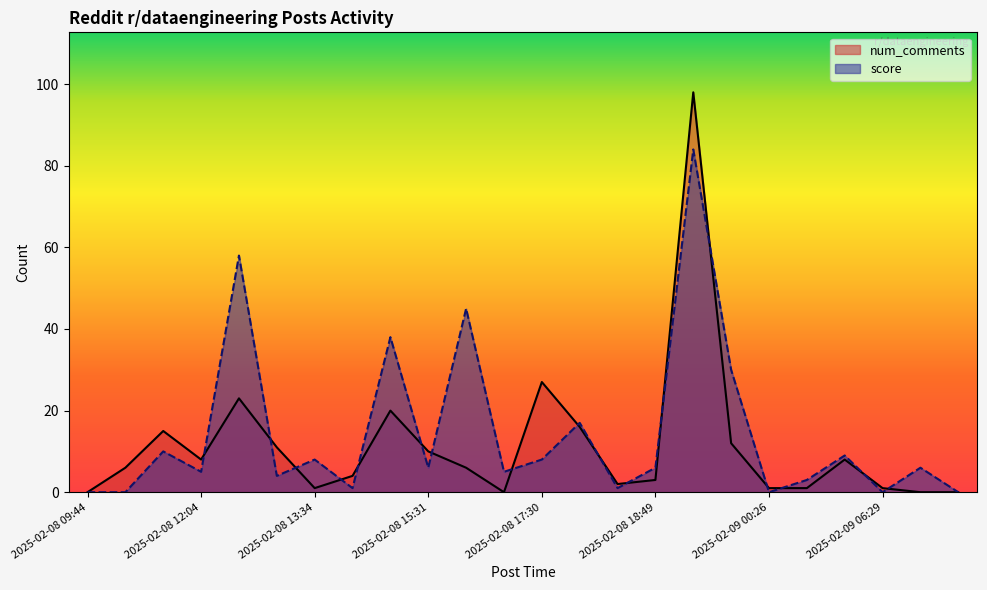

How many categories are shown in the chart?

24